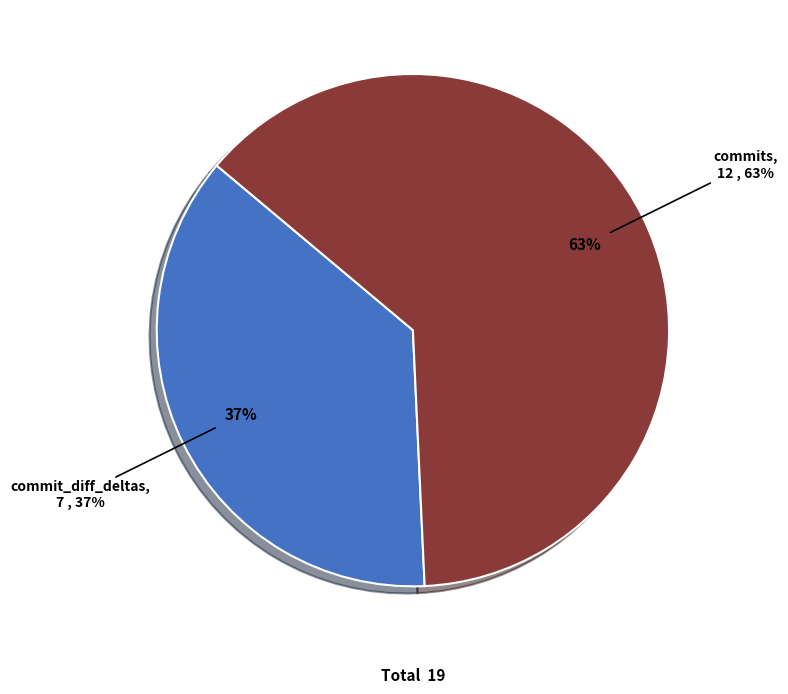

Do commit_diff_deltas and commits together represent more than half of the pie?

Yes